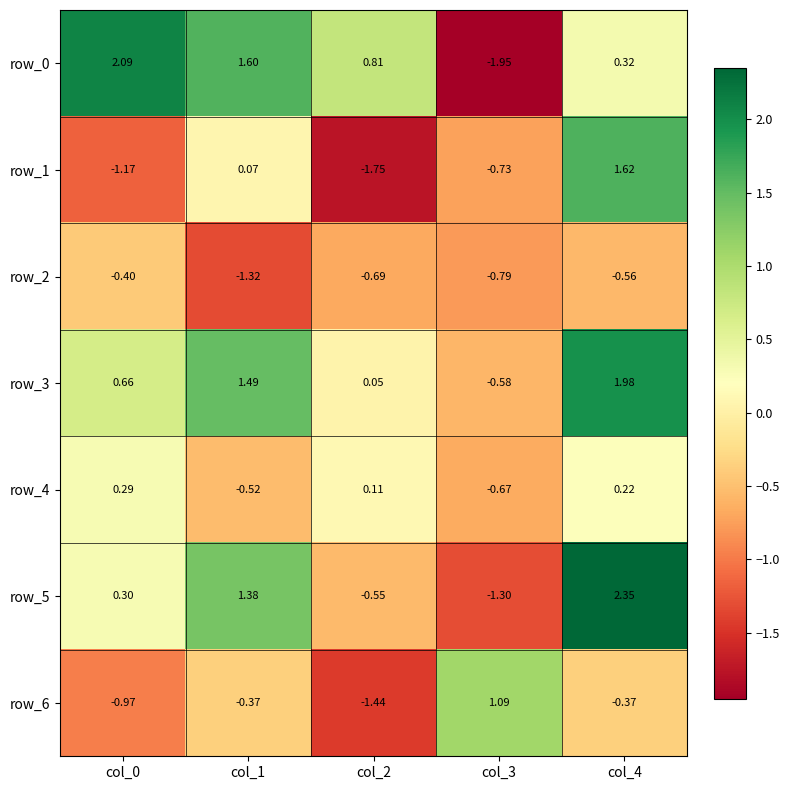

How many values in row_1 are below zero?

3